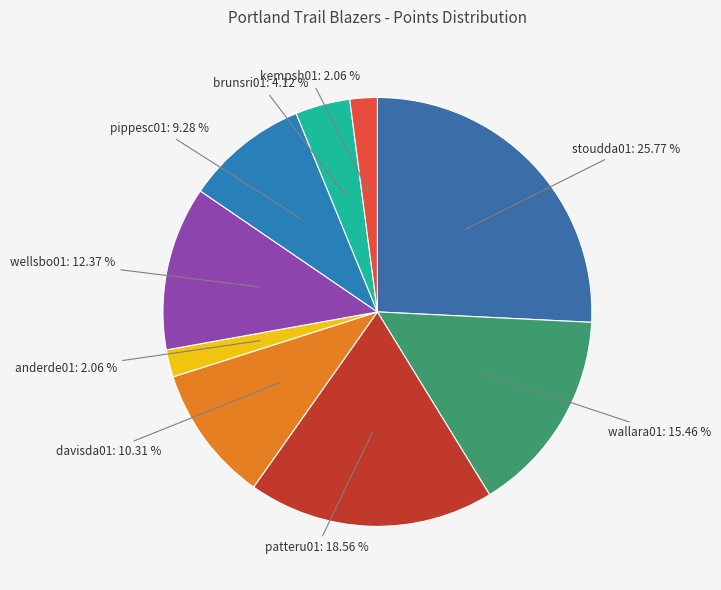

Which category has the biggest portion of the pie?

stoudda01